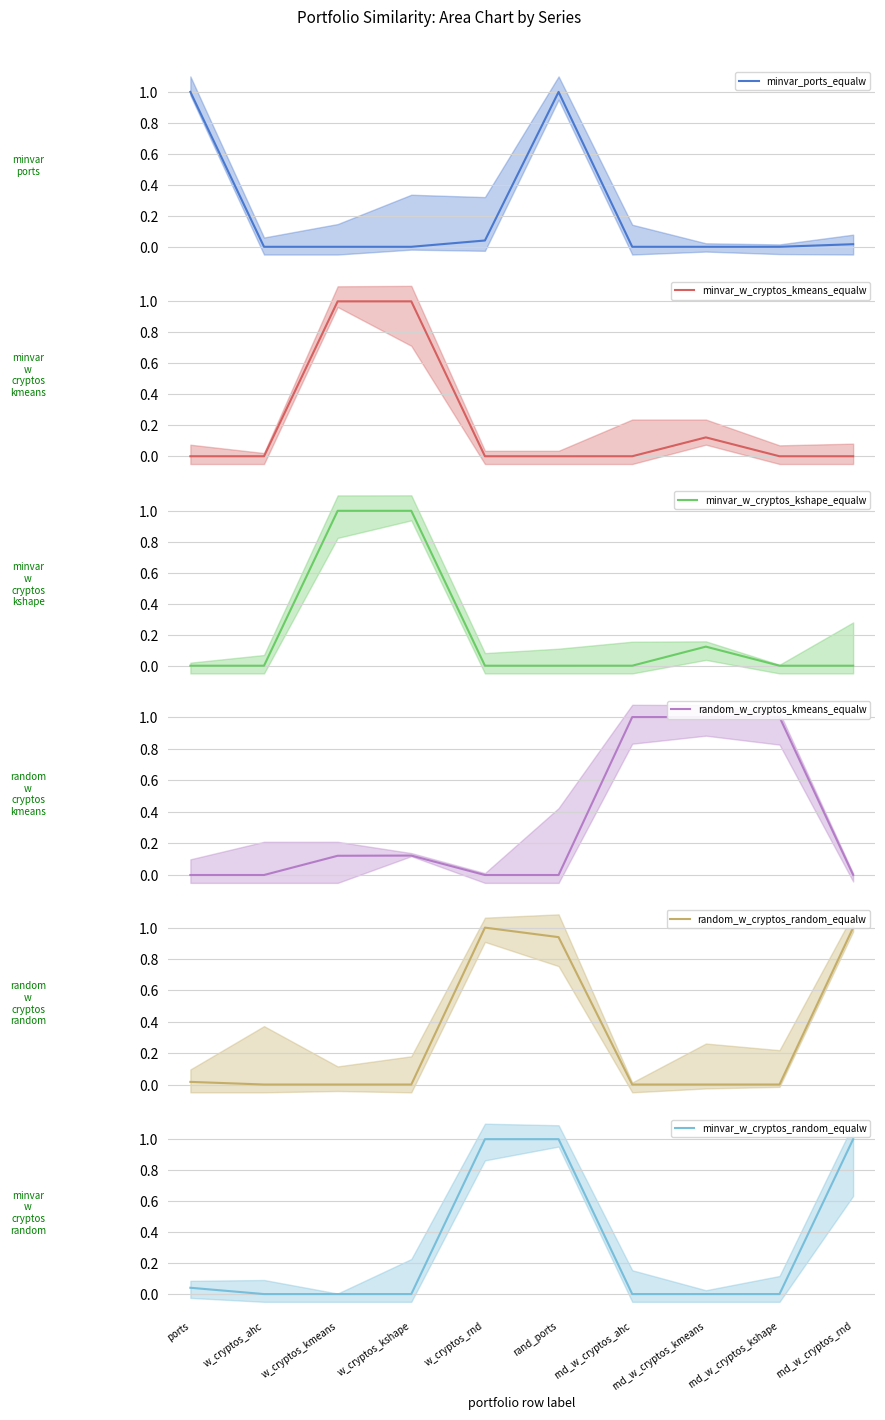

How many data points in random_w_cryptos_random_equalw are above 0?

4